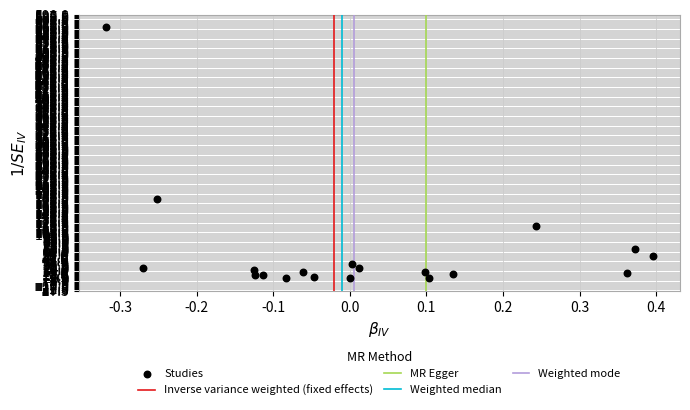

What is the range of X values (max minus min)?

0.7